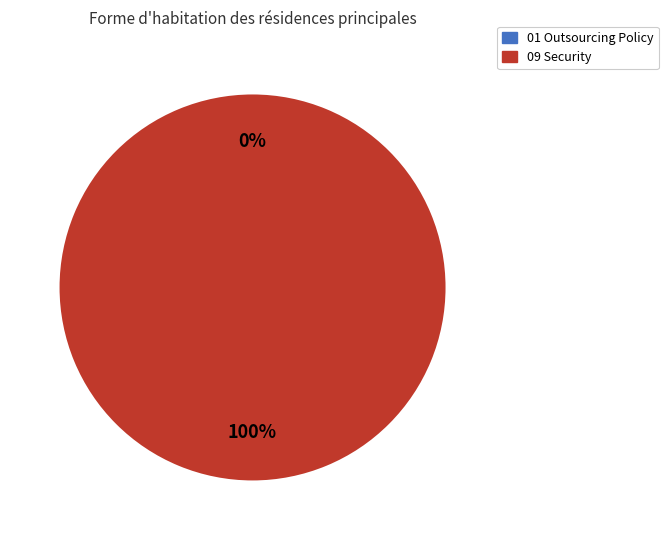

What percentage do 09 Security and 01 Outsourcing Policy together represent?

100.0%